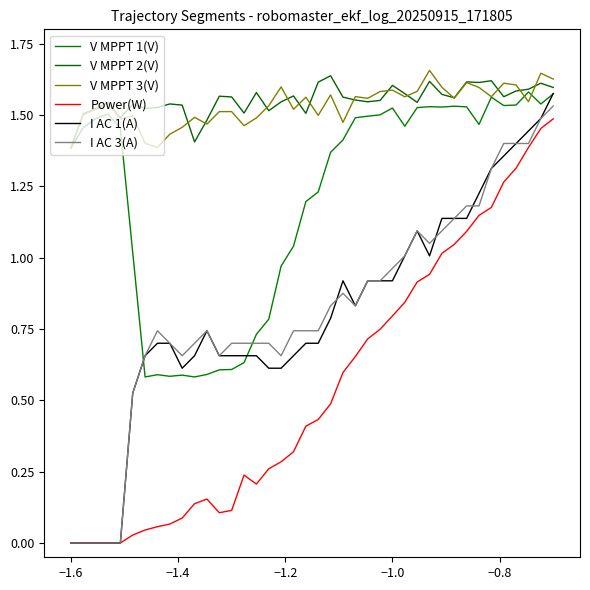

What is the difference between the maximum and second lowest values in the I AC 3(A) series?

1.5